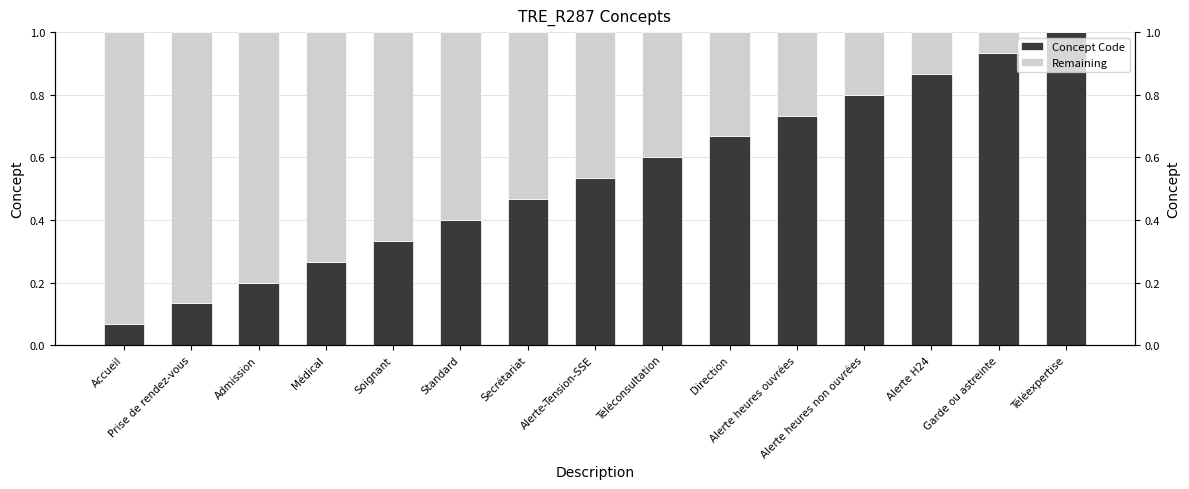

What is the average value of the Concept Code series?

0.5